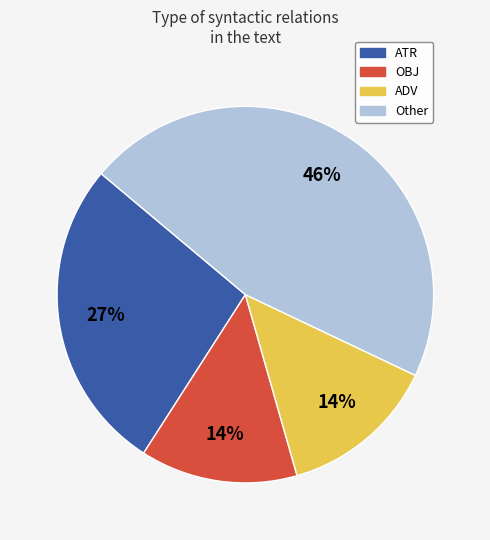

To the nearest percent, what is the average slice percentage?

25%